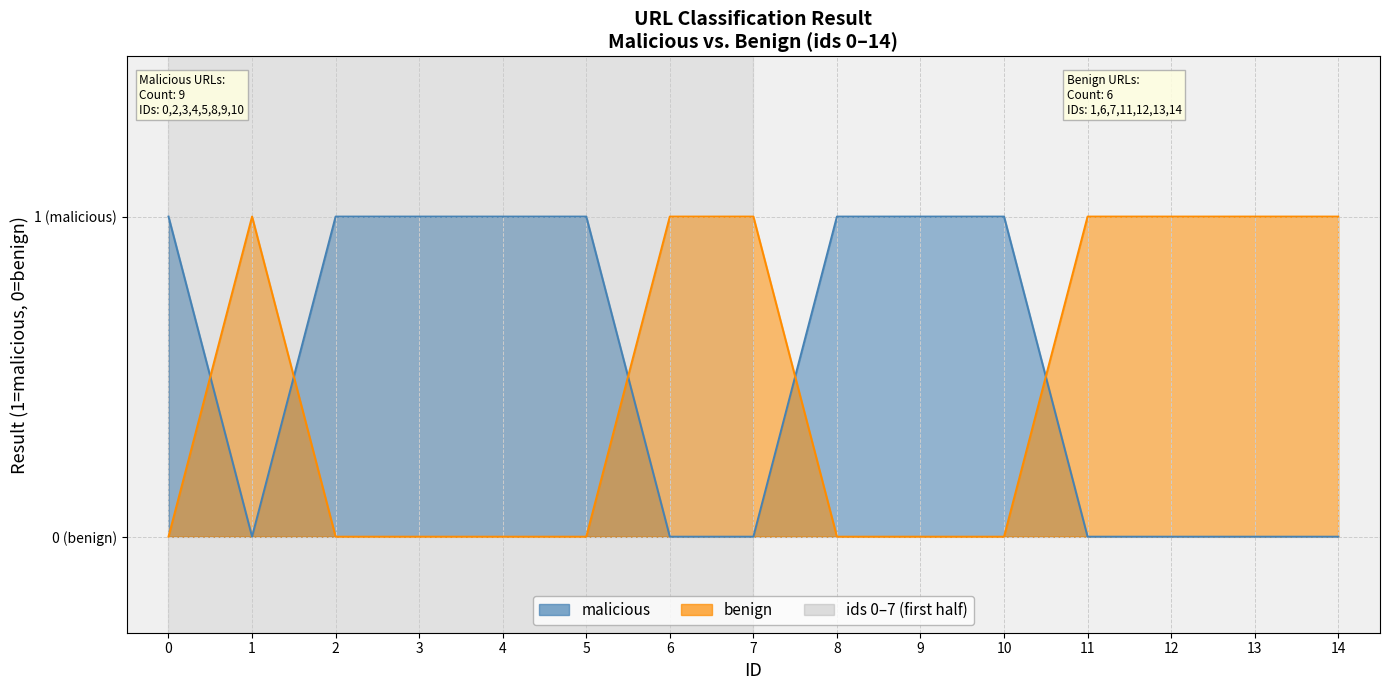

What are all the series names shown in the legend?

malicious, benign